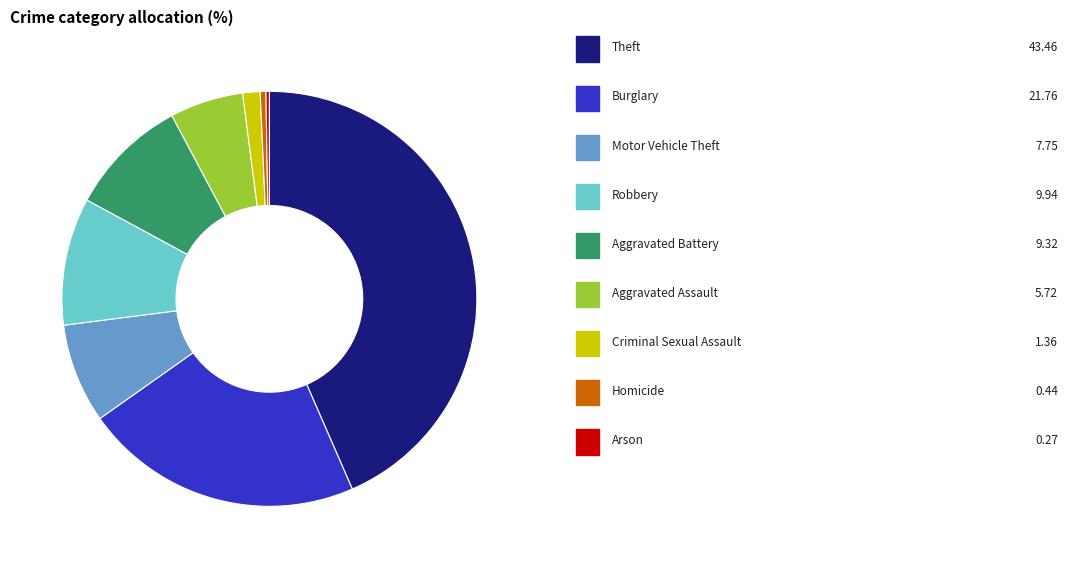

Is there any slice that represents more than half of the pie?

No